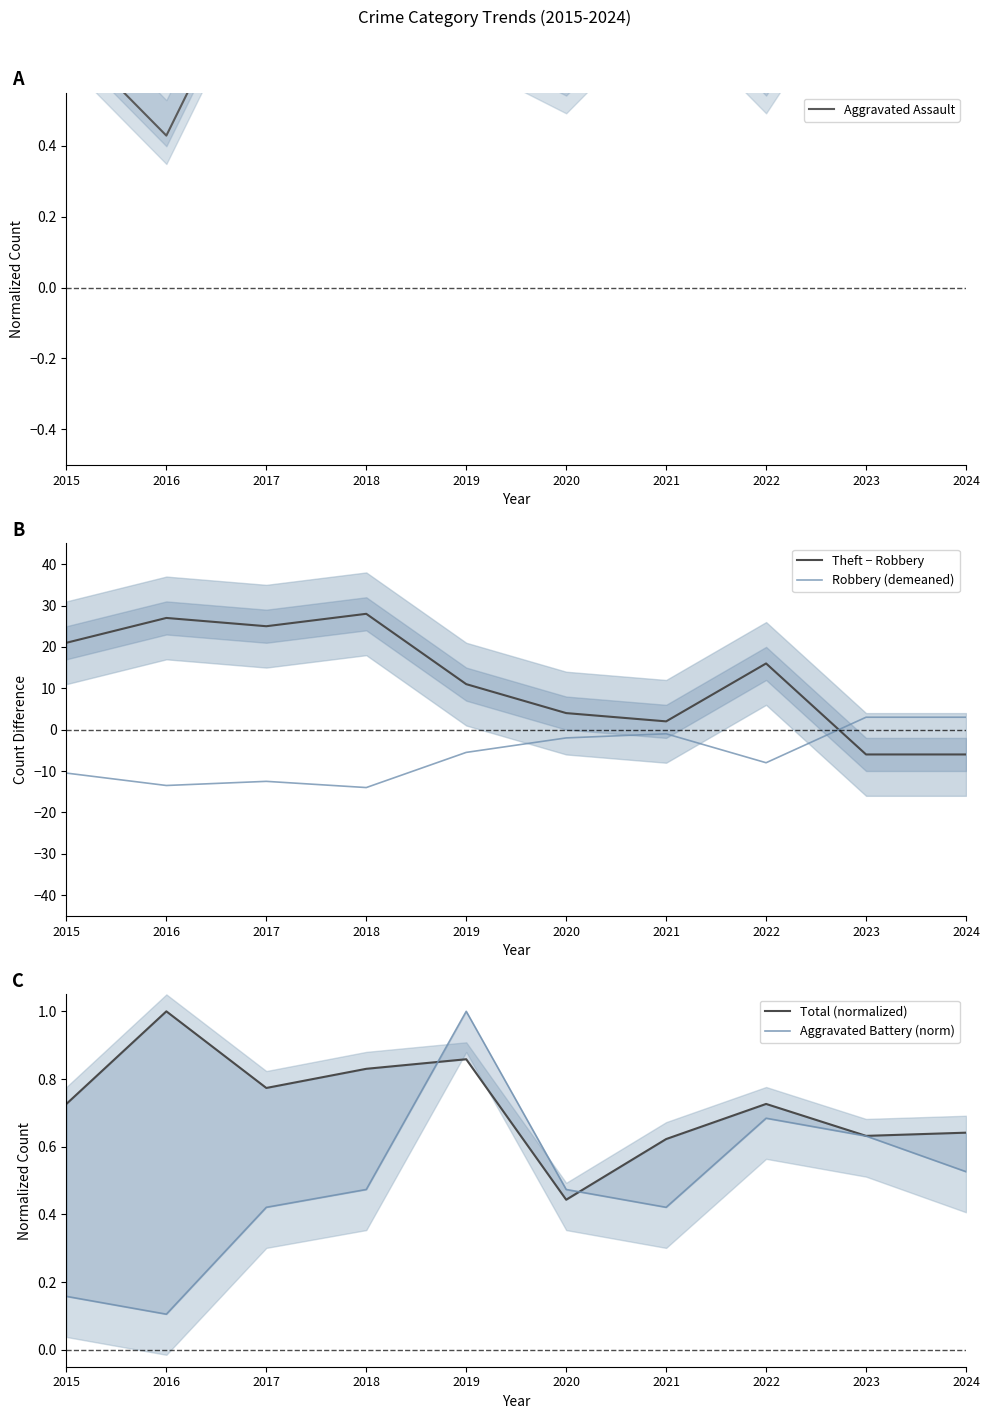

What is the value of the Aggravated Battery (norm) point at the 1st from the left?

0.2